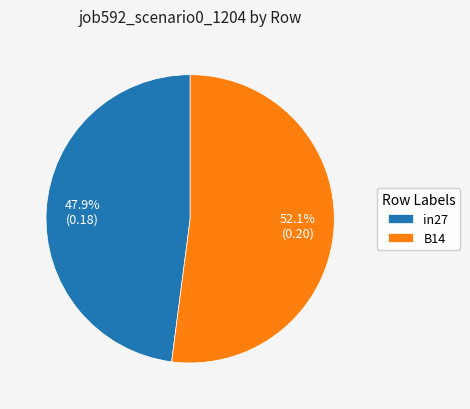

What is the total percentage of in27 and B14?

100.0%